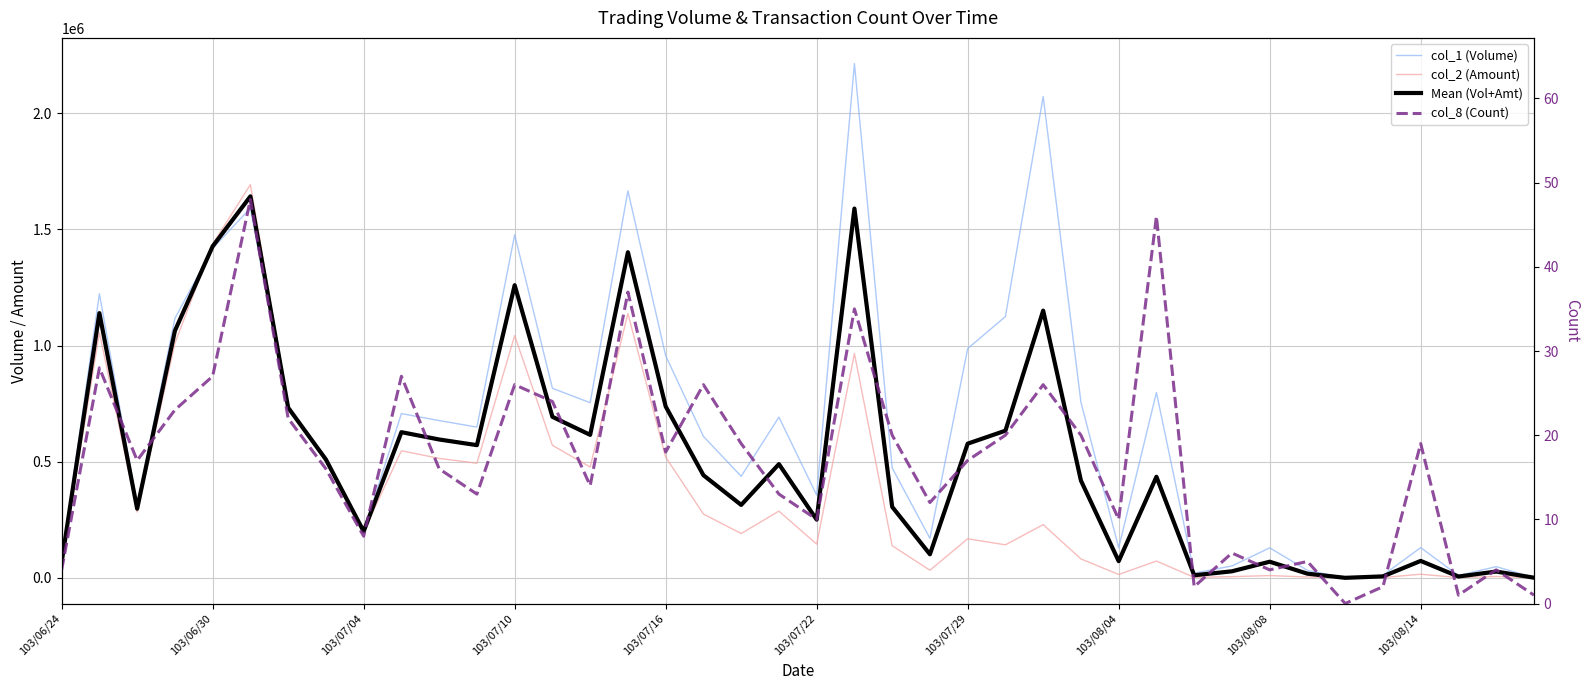

True or false: Mean (Vol+Amt) and col_8 (Count) cross at least once.

False